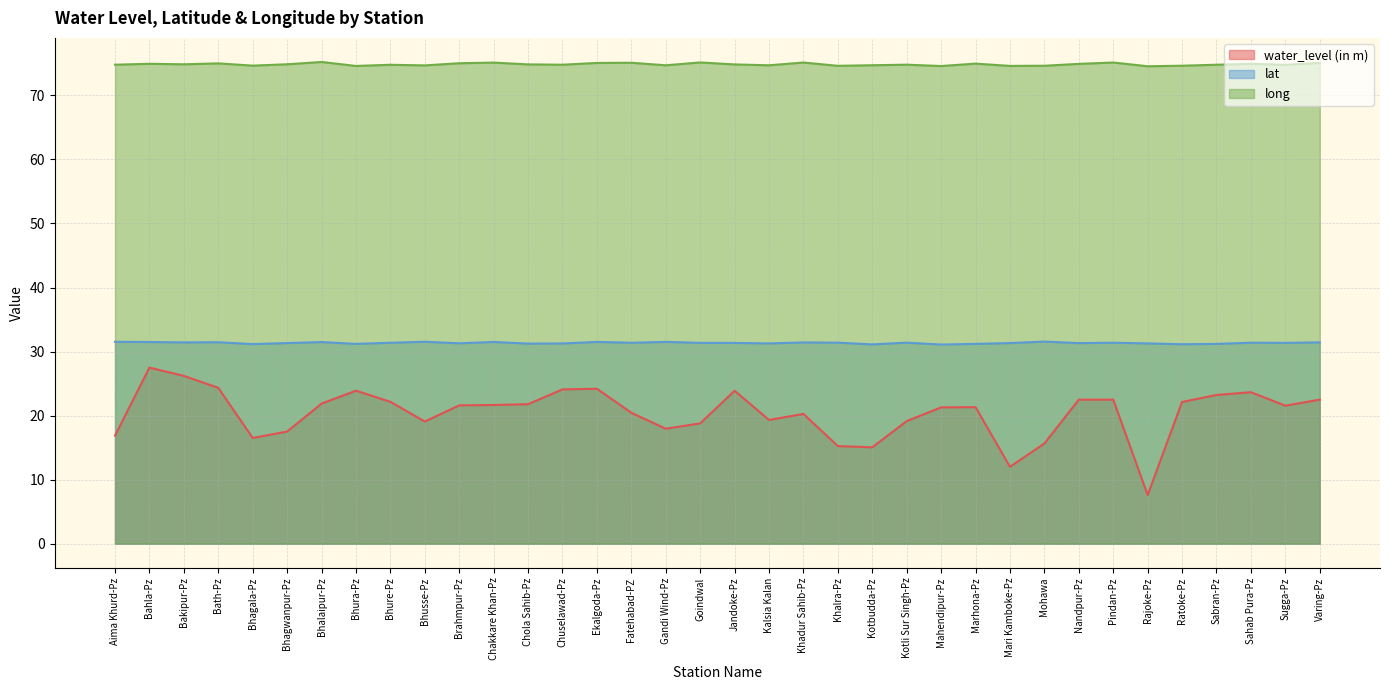

True or false: long and lat intersect in this chart.

False